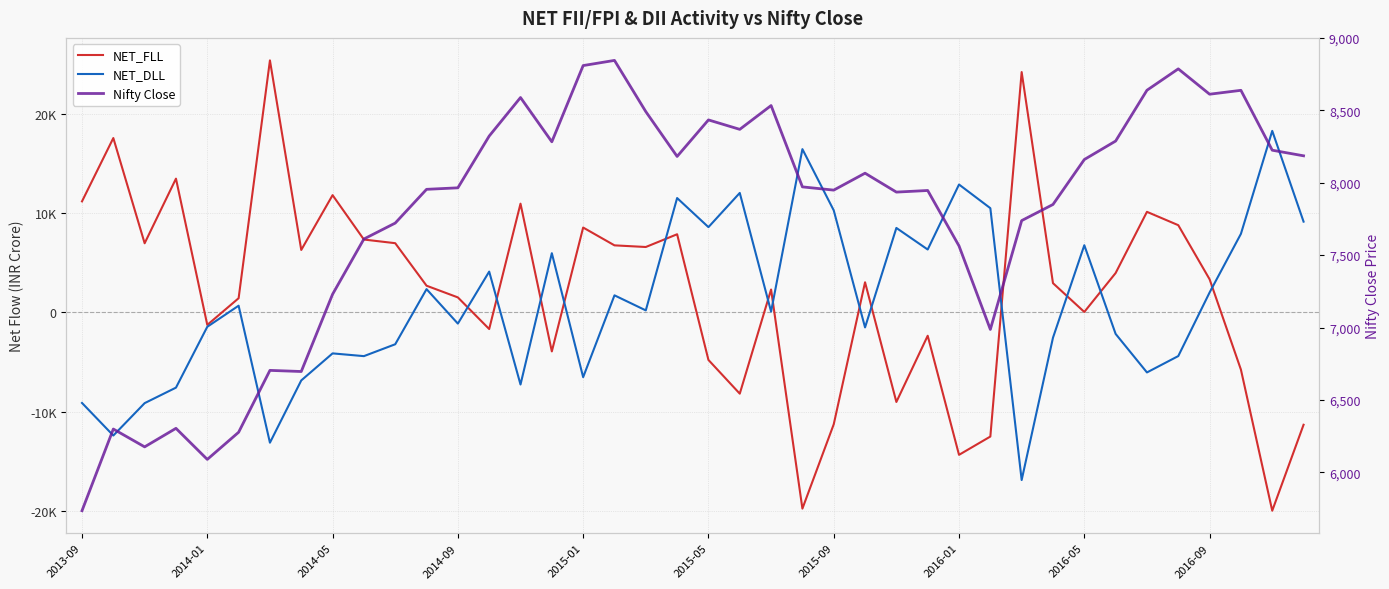

How many interior local peaks does the Nifty Close series have?

11